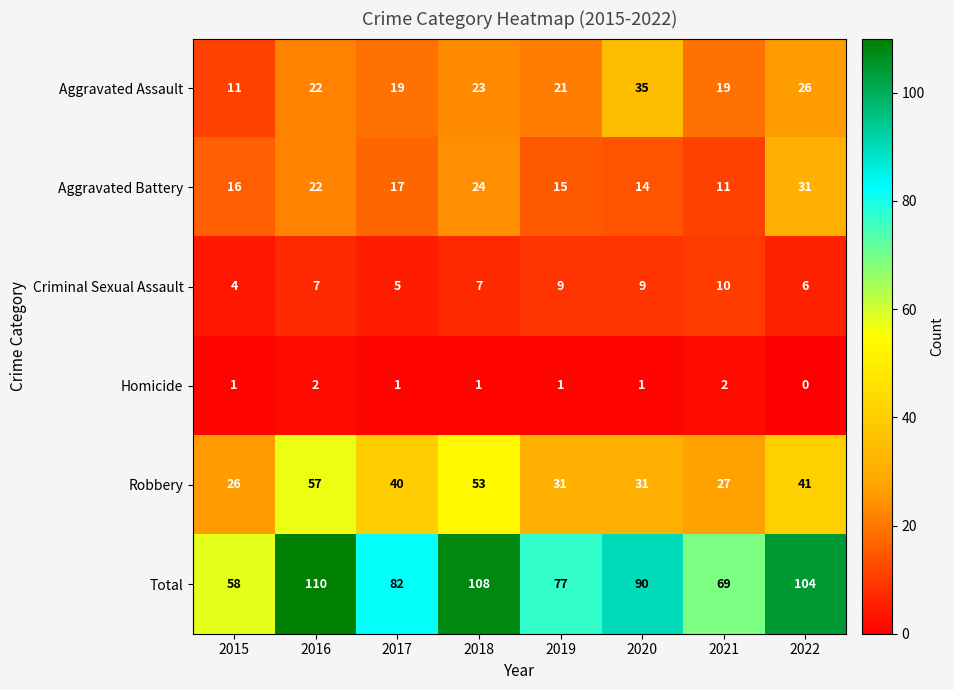

Which series has the largest total across all categories?

Total